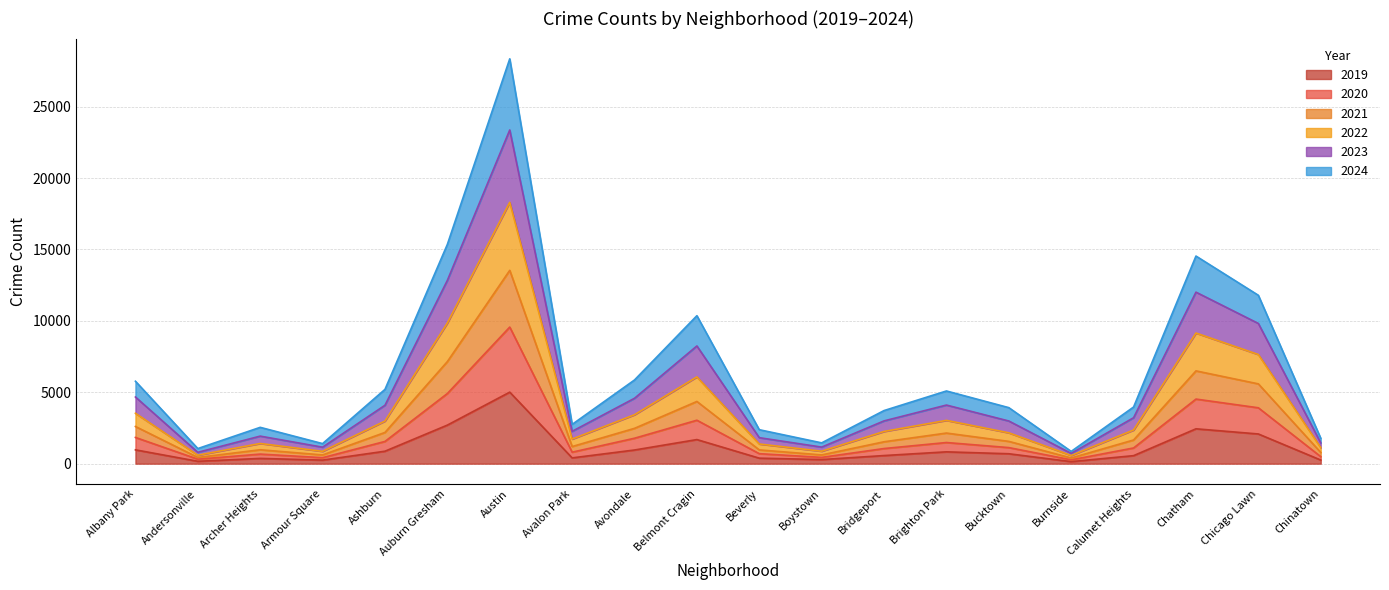

At which category is the sum across all series the highest?

Austin